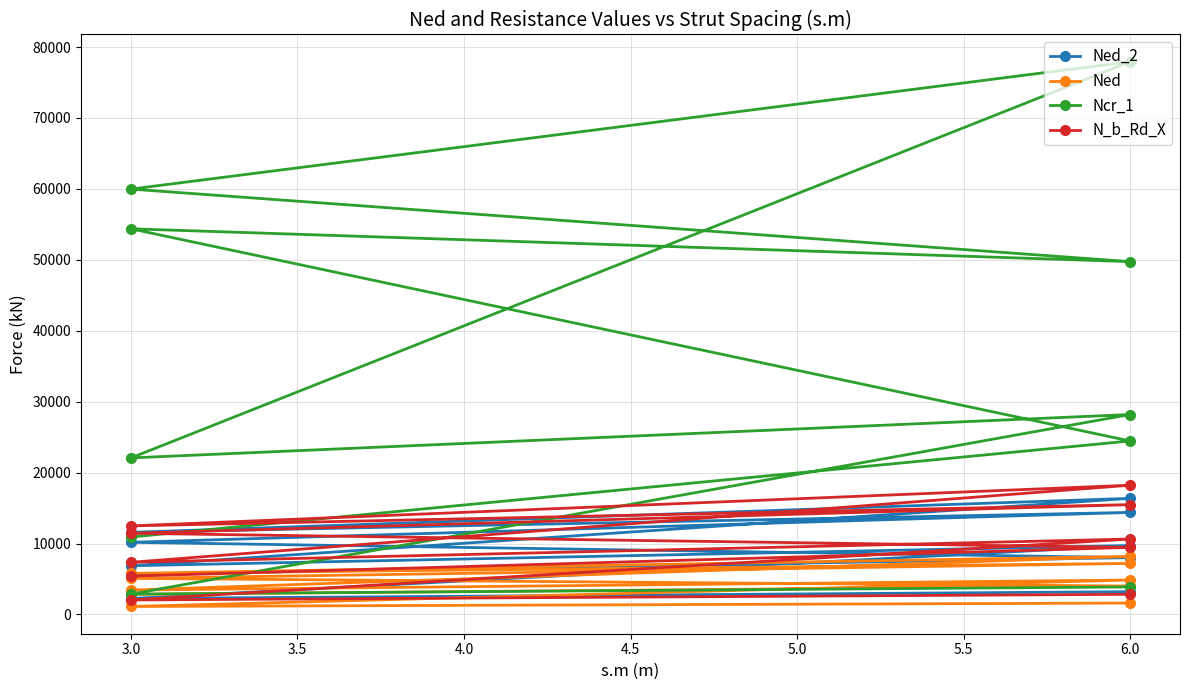

True or false: N_b_Rd_X and Ncr_1 cross at least once.

False